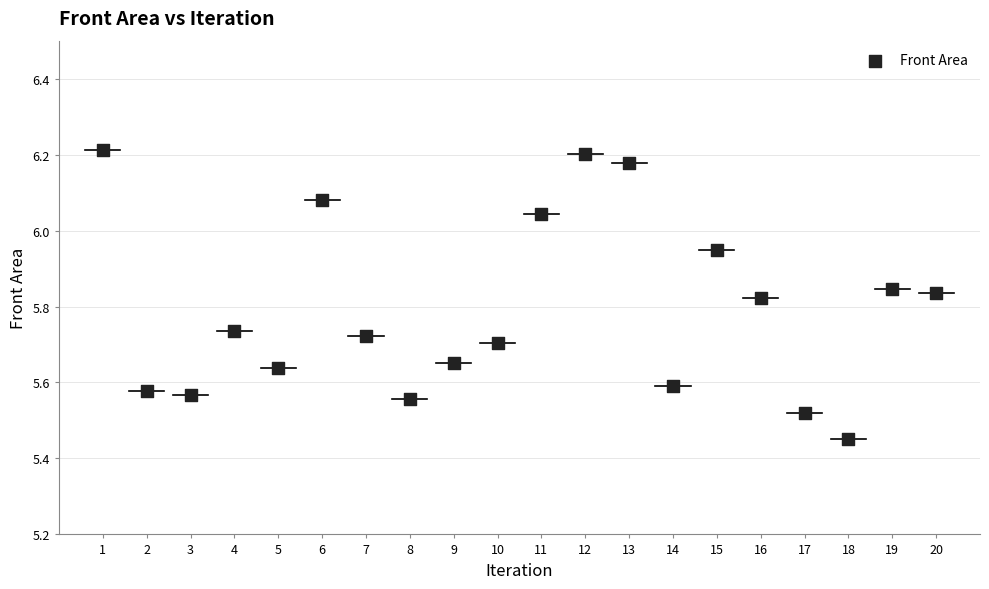

What is the range of Y values (max minus min)?

0.8